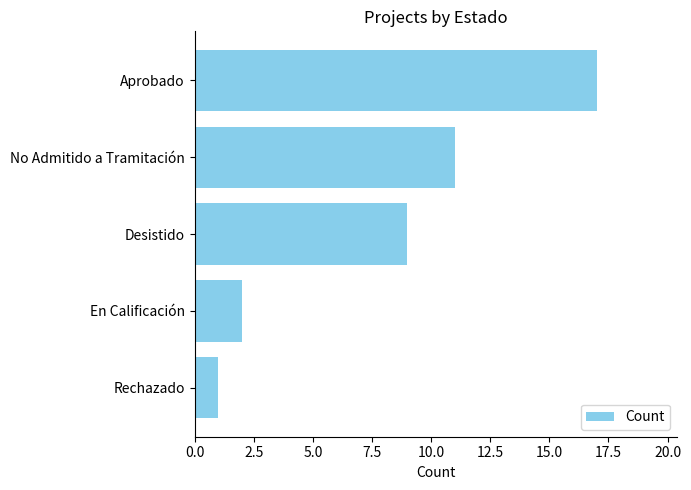

What is the minimum value shown in the chart?

1